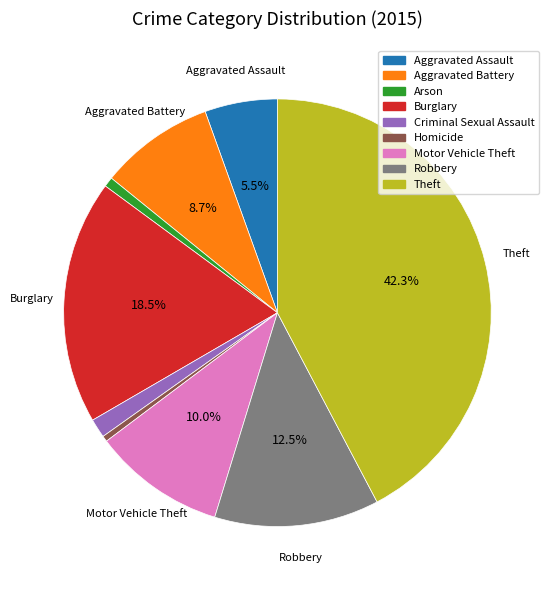

To the nearest percent, what is the average slice percentage?

11%